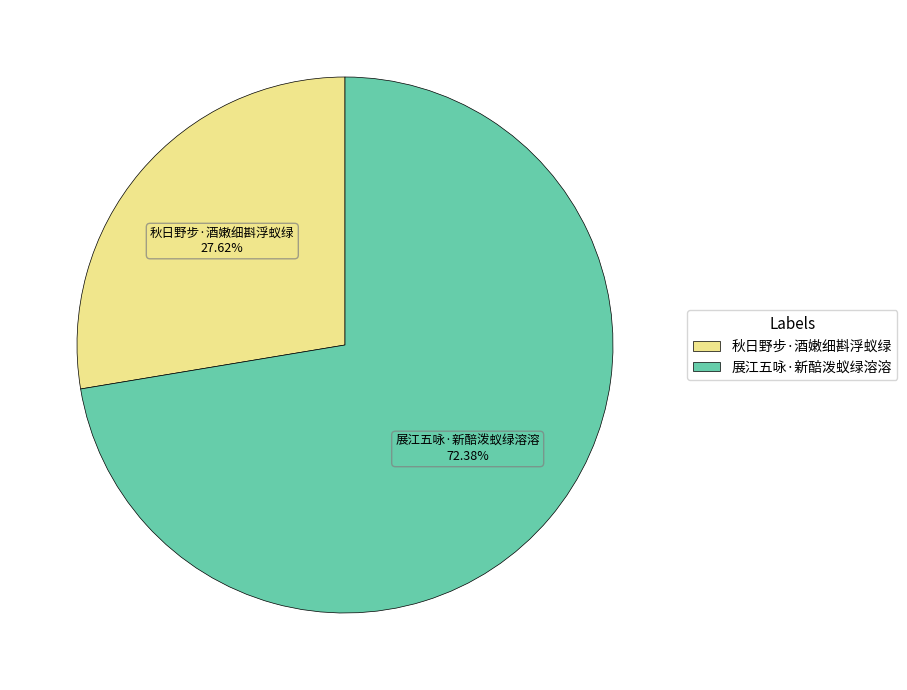

Is the sum of 展江五咏·新醅泼蚁绿溶溶 and 秋日野步·酒嫩细斟浮蚁绿 greater than half?

Yes